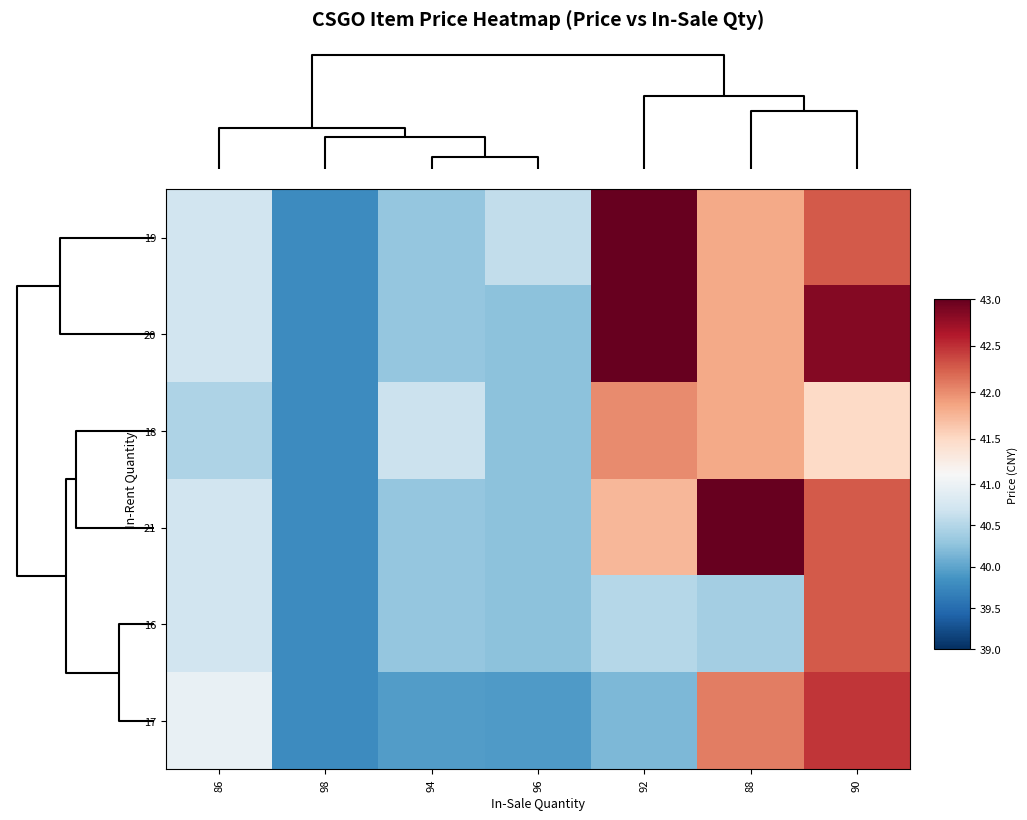

How many data points does each series have?

7